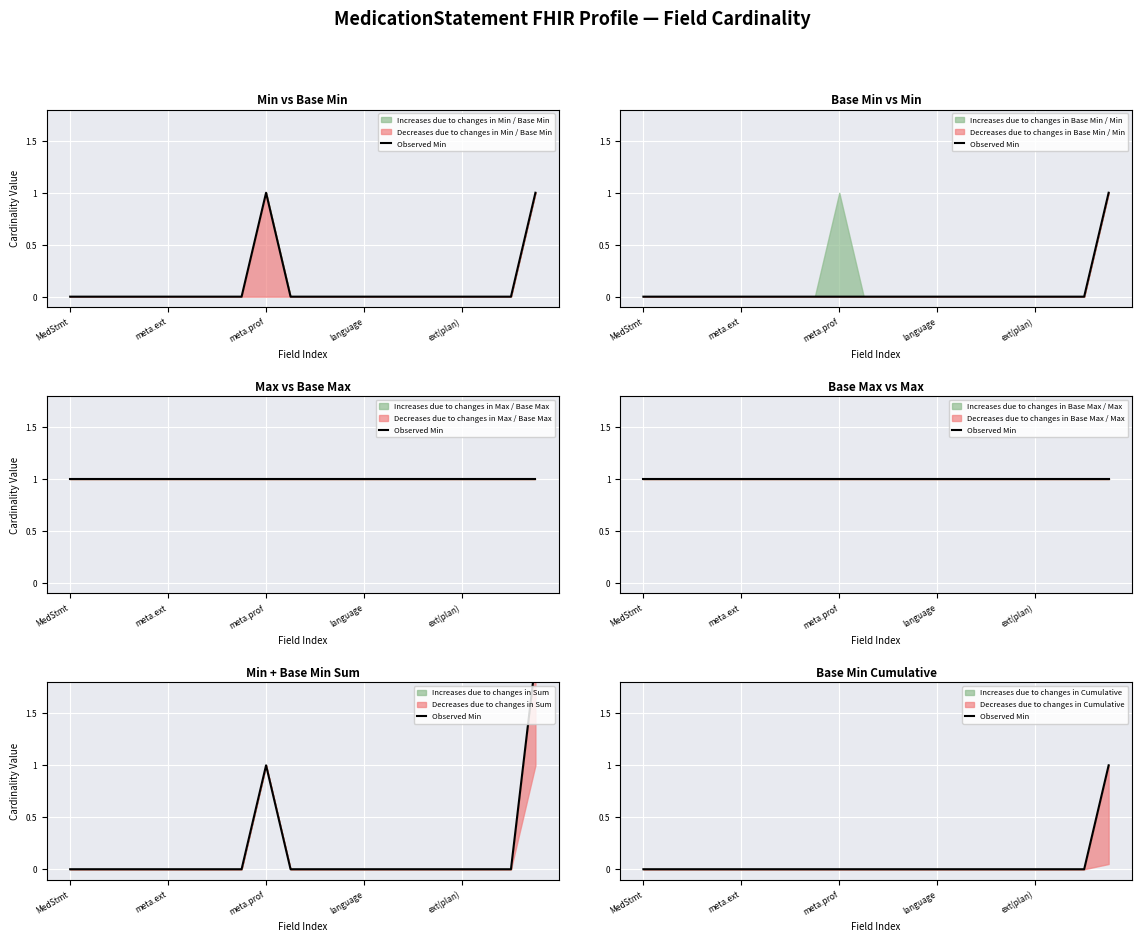

Rank the categories by value from lowest to highest.

MedStmt, meta.ext, meta.prof, language, ext(plan), 5, 6, 7, 8, 9, 10, 11, 12, 13, 14, 15, 16, 17, 18, 19